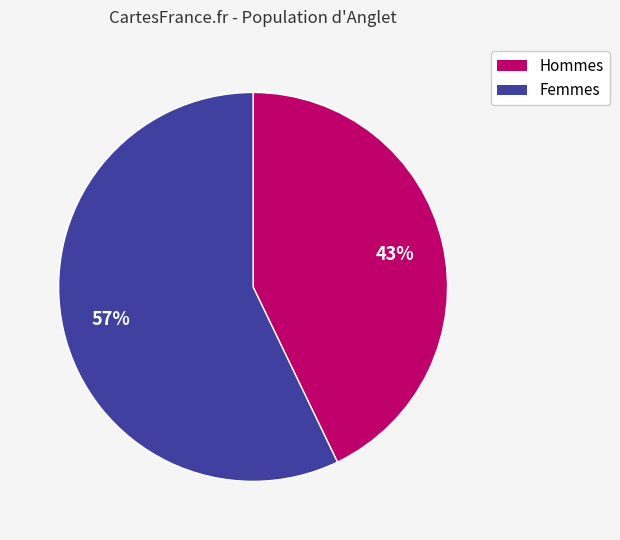

To the nearest percent, what is the average slice percentage?

50%